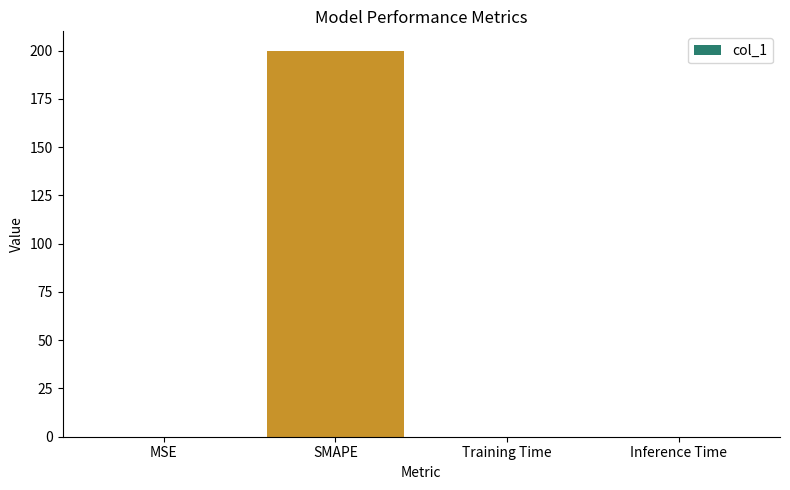

The chart shows a value of 0.0 at Training Time. True or false?

True